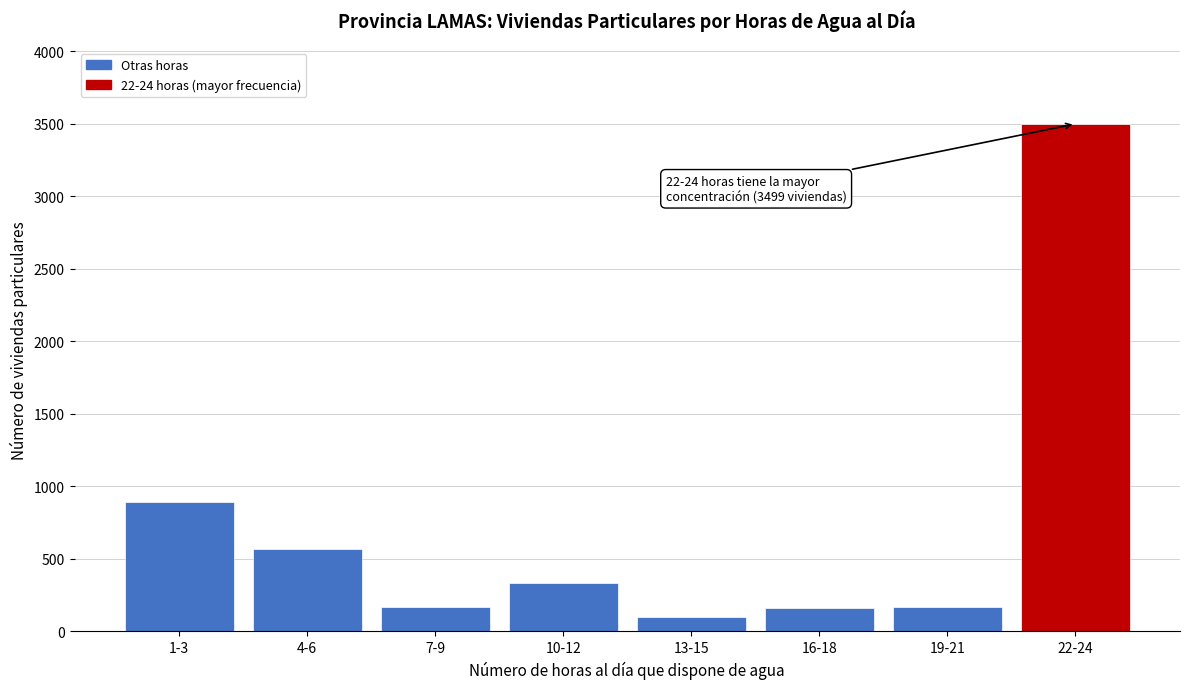

What is the average value?

735